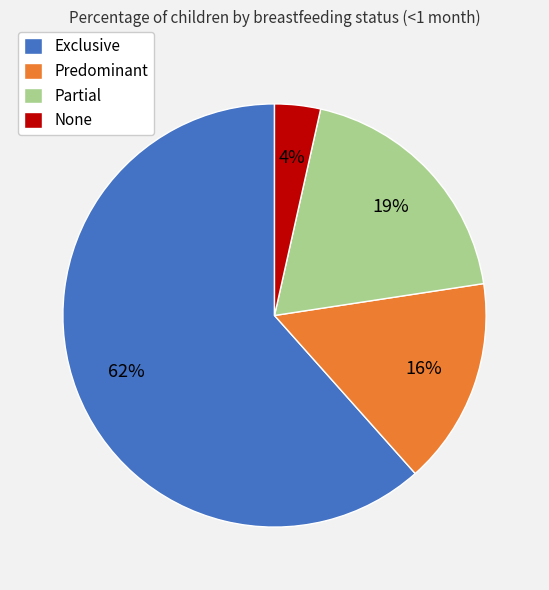

Rank the categories by value from highest to lowest.

Exclusive, Partial, Predominant, None